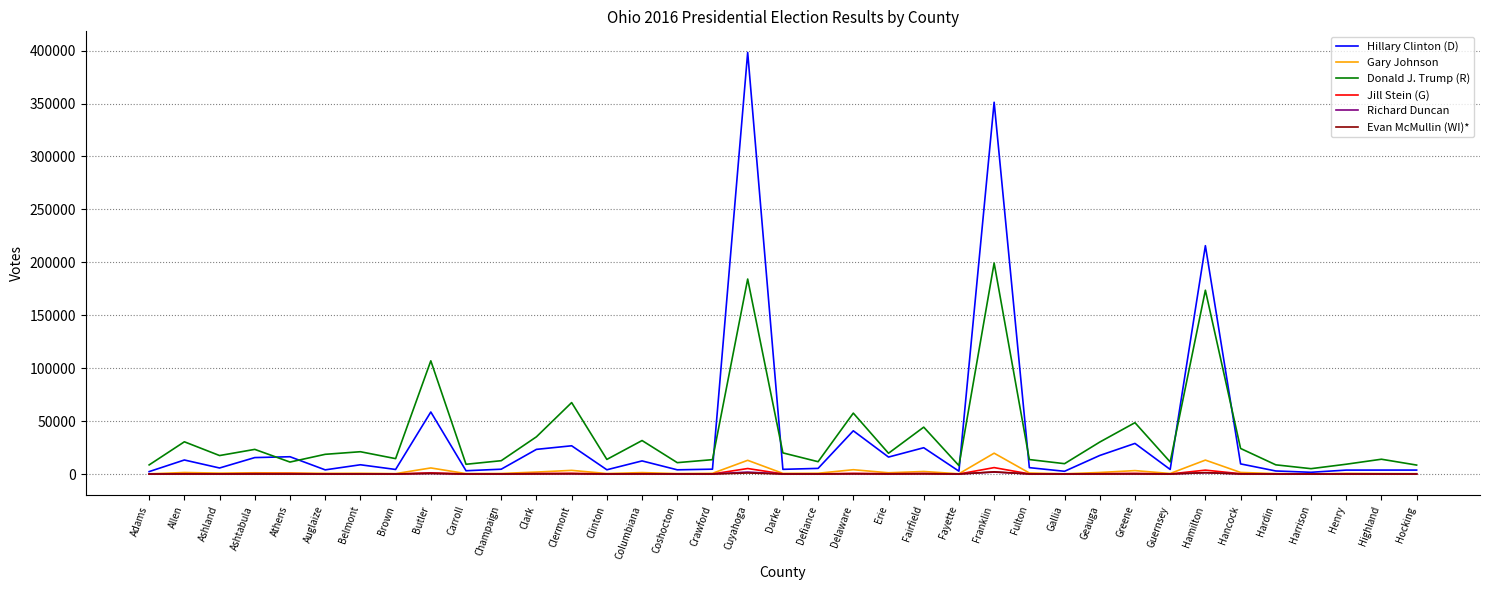

Is the value of Hillary Clinton (D) at Hancock greater than the value of Evan McMullin (WI)* at Athens?

Yes